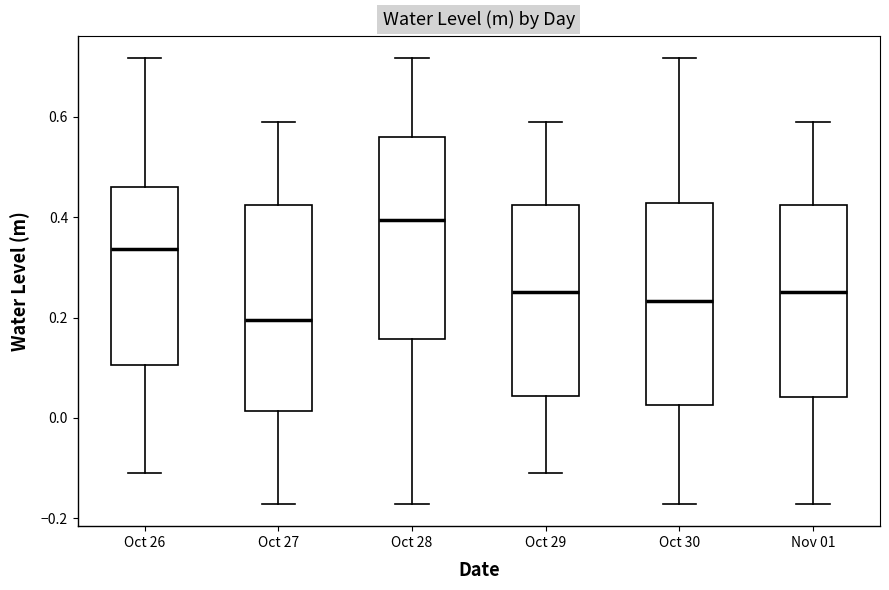

Reading left to right, transcribe this box plot: for each box, give where its median line is, the range the box spans, and where its two whiskers end, as read against the y-axis. The values are not printed on the chart, so give them approximately, as read against the axis.

Oct 26: median 0.34, box 0.10 to 0.46, whiskers -0.12 to 0.72
Oct 27: median 0.20, box 0.02 to 0.42, whiskers -0.18 to 0.58
Oct 28: median 0.40, box 0.16 to 0.56, whiskers -0.18 to 0.72
Oct 29: median 0.26, box 0.04 to 0.42, whiskers -0.12 to 0.58
Oct 30: median 0.24, box 0.02 to 0.42, whiskers -0.18 to 0.72
Nov 01: median 0.26, box 0.04 to 0.42, whiskers -0.18 to 0.58